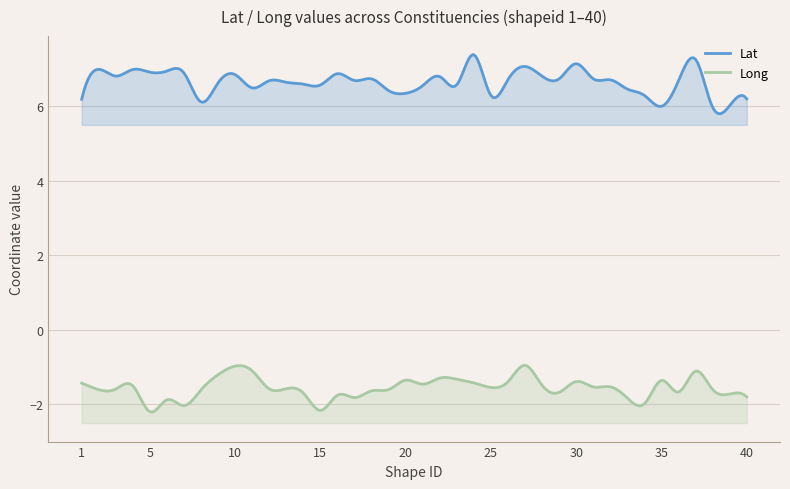

At 2, list the series in order from smallest to largest.

Long, Lat